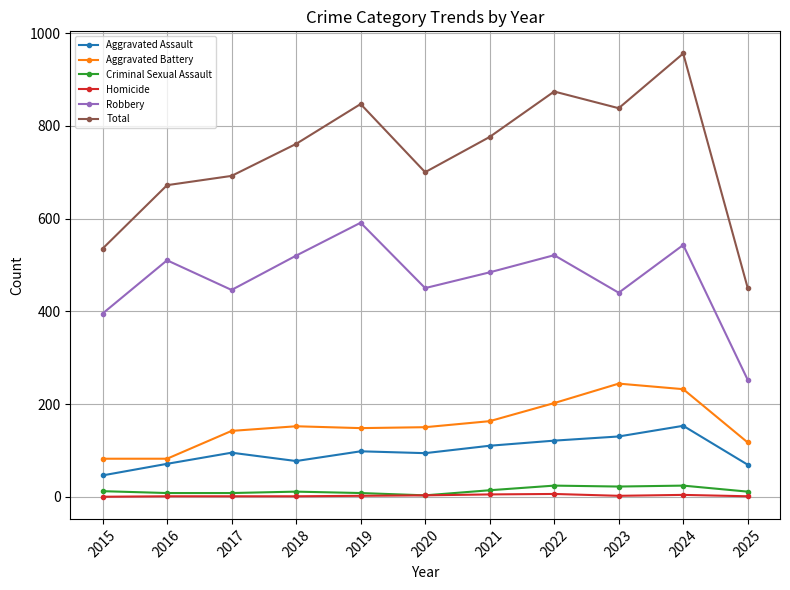

What is the difference between the highest and lowest values at 2021?

771